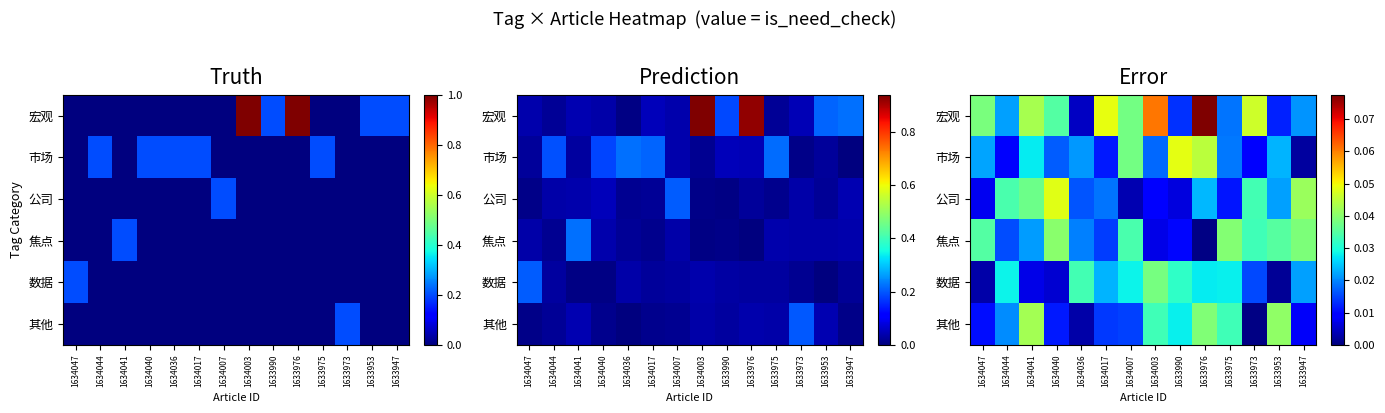

Which series has the largest total across all categories?

宏观